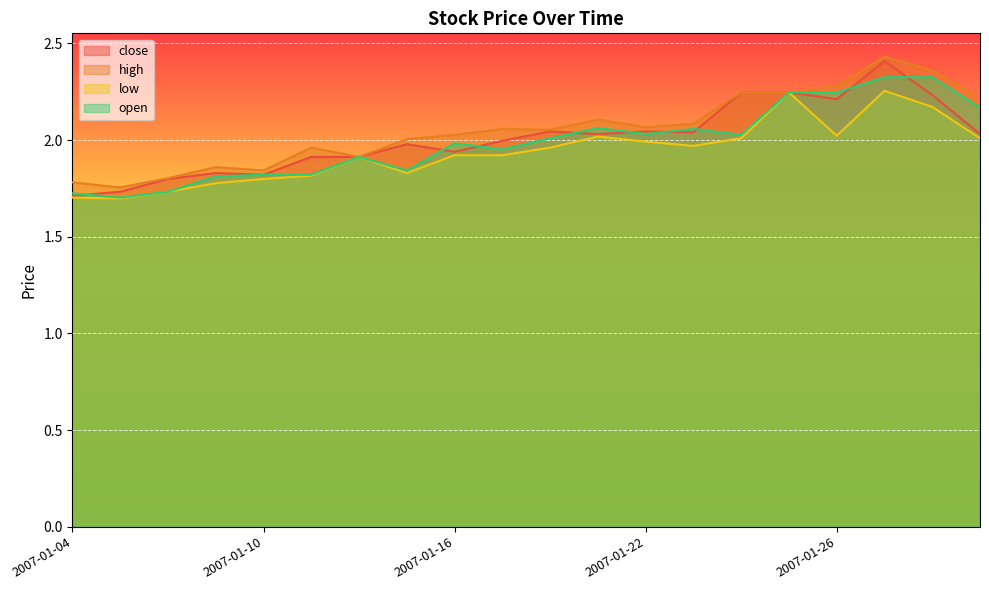

Where is the first local minimum for open?

2007-01-05